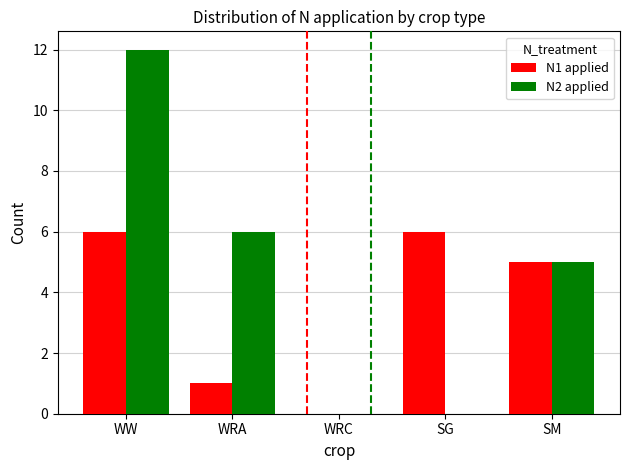

How many N1 applied values are between 1 and 6?

4